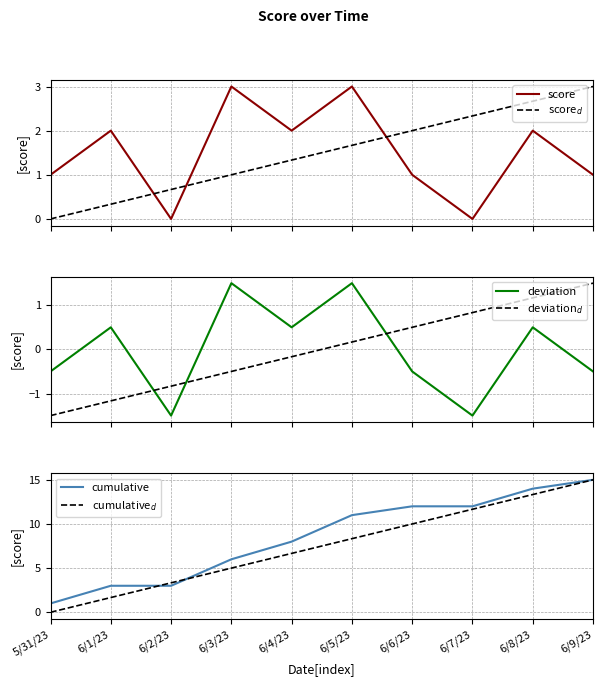

How many deviation values are between 0 and 1?

3